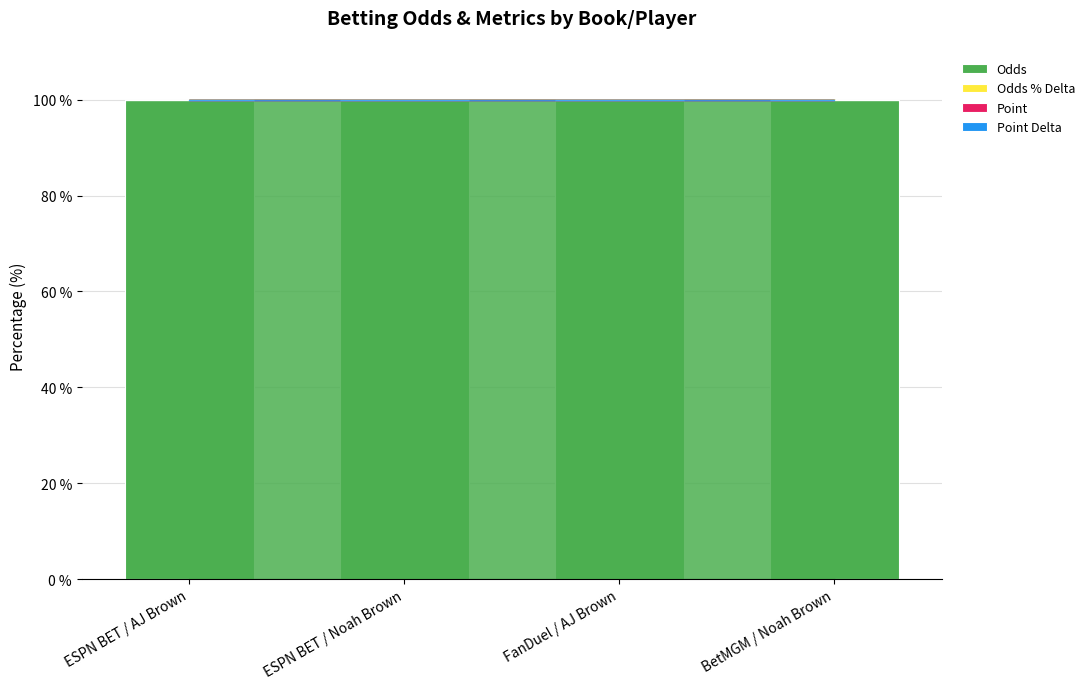

The value of Odds at ESPN BET / Noah Brown is 100.0. True or false?

True